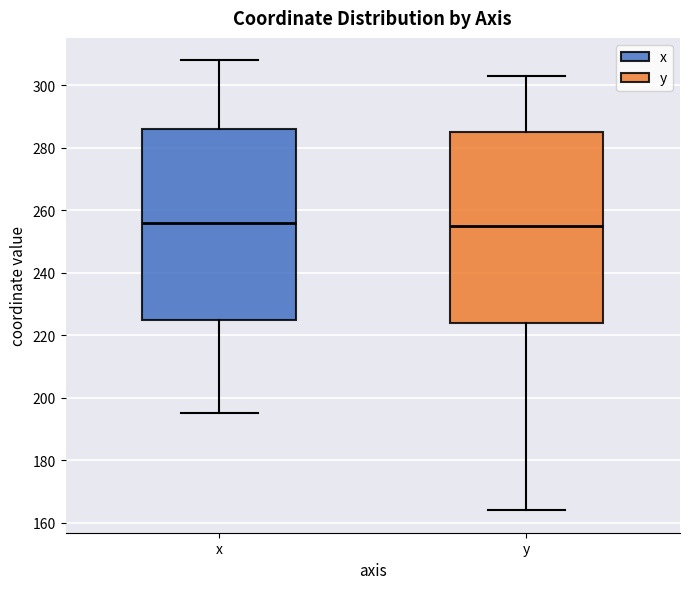

Where does the upper whisker of the box for x end on the y-axis? The values are not printed on the chart, so give them approximately, as read against the axis.

308